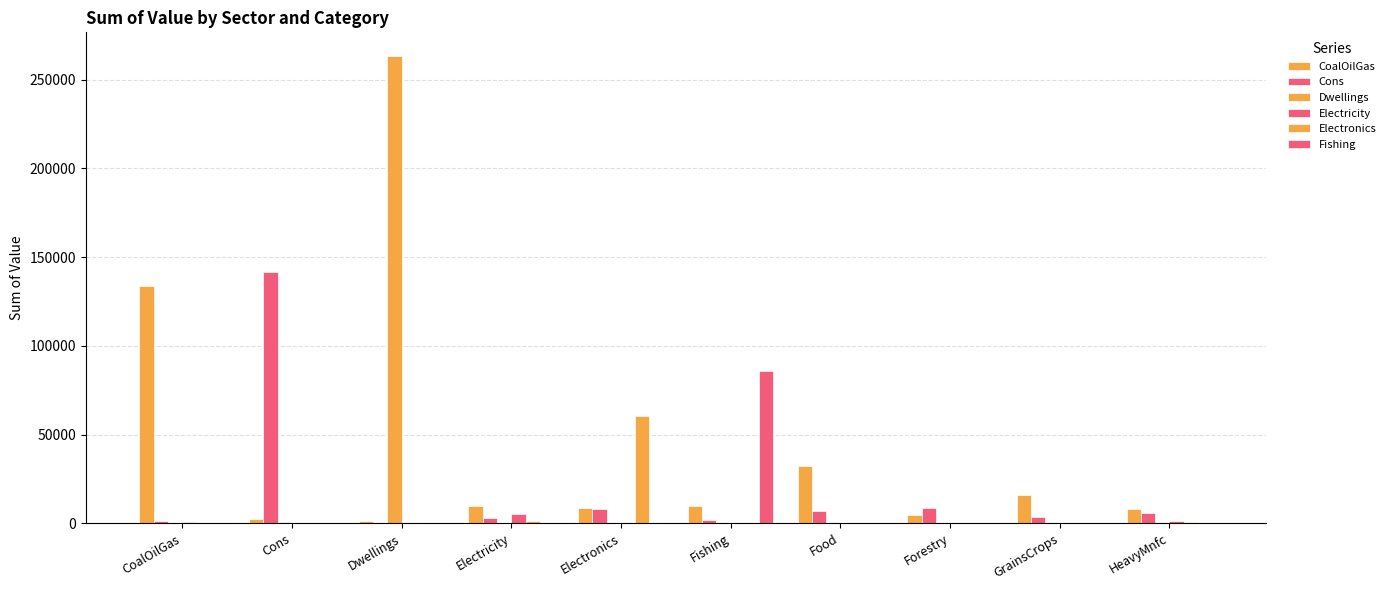

At which category does the chart reach its minimum across all series?

Dwellings